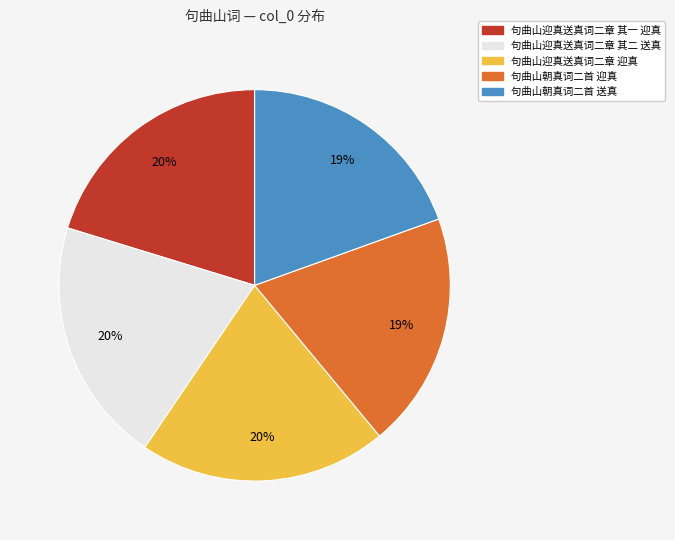

To the nearest percent, what portion does 句曲山迎真送真词二章 迎真 represent?

20%